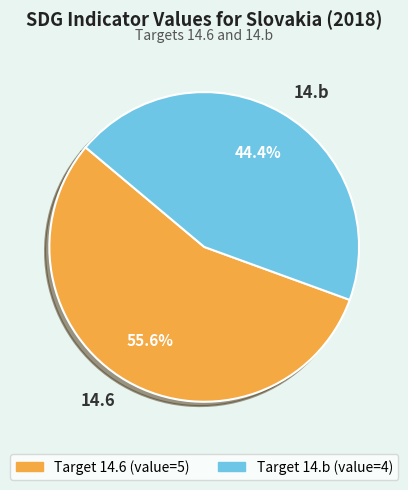

What is the majority slice?

14.6